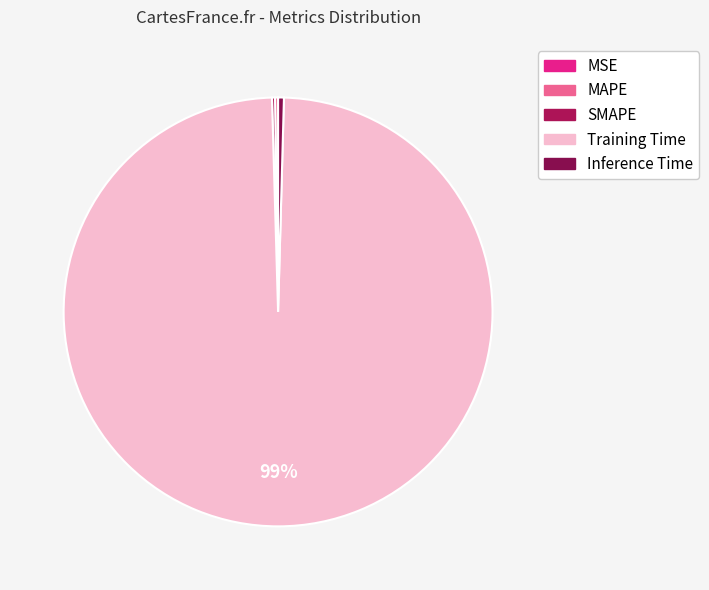

Which has a higher value, SMAPE or MSE?

SMAPE